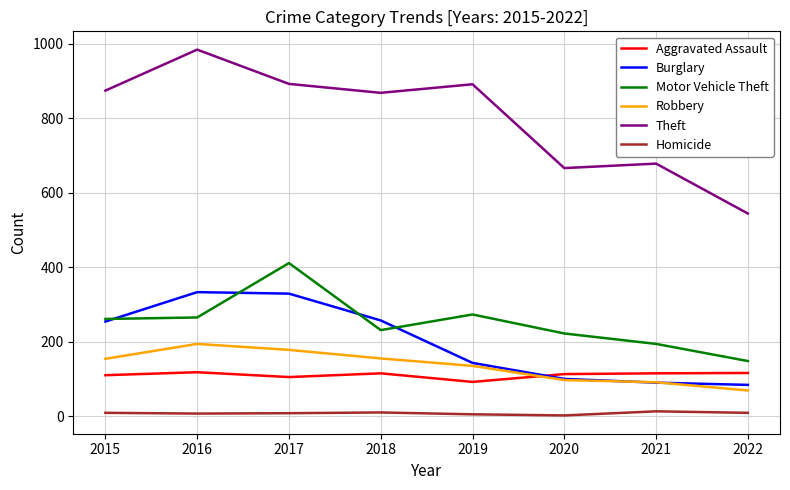

What is the spread (max minus min) of values at 2022?

535